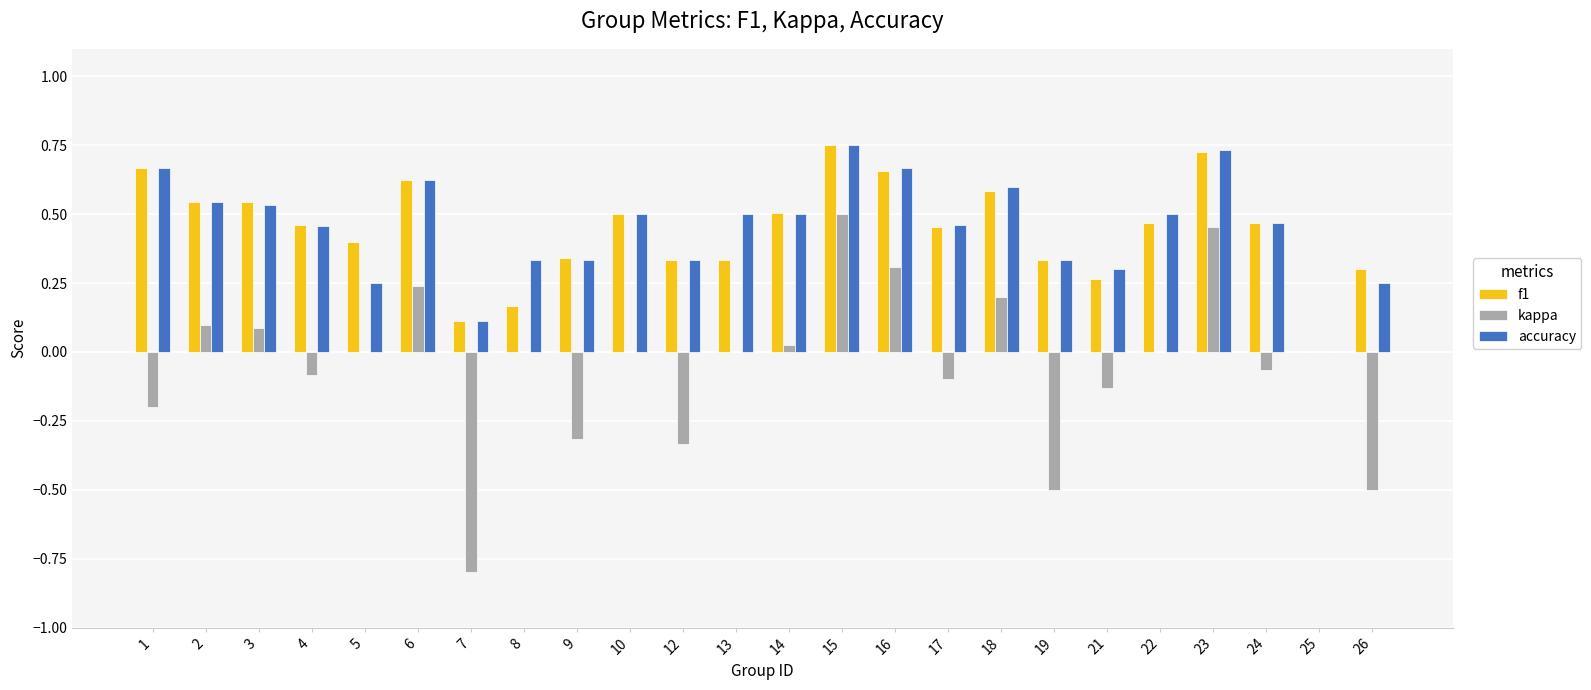

Which category has the highest value in the kappa series?

15